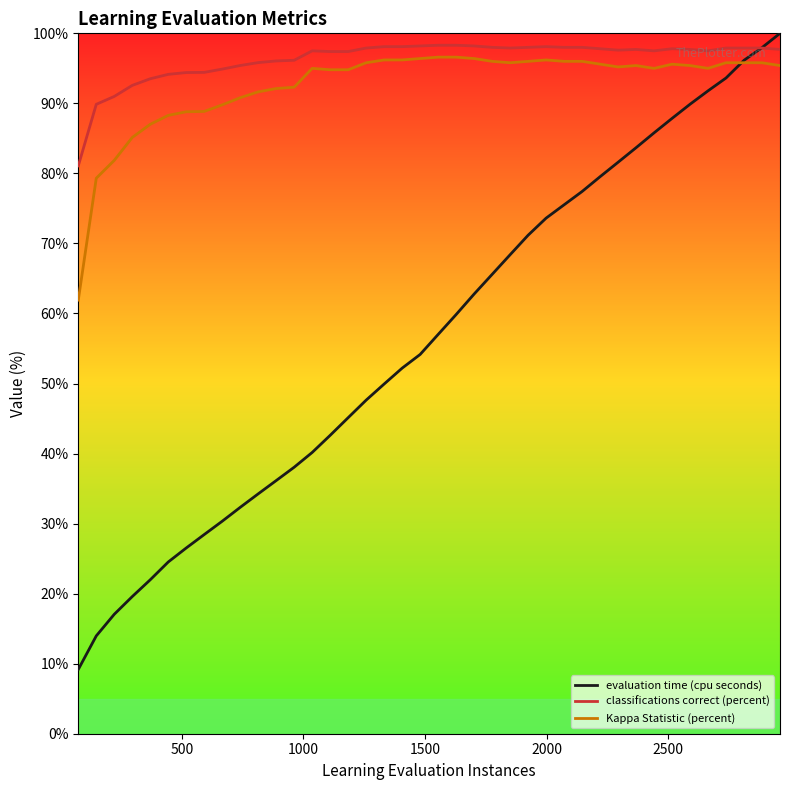

What is the greatest value displayed?

100.0